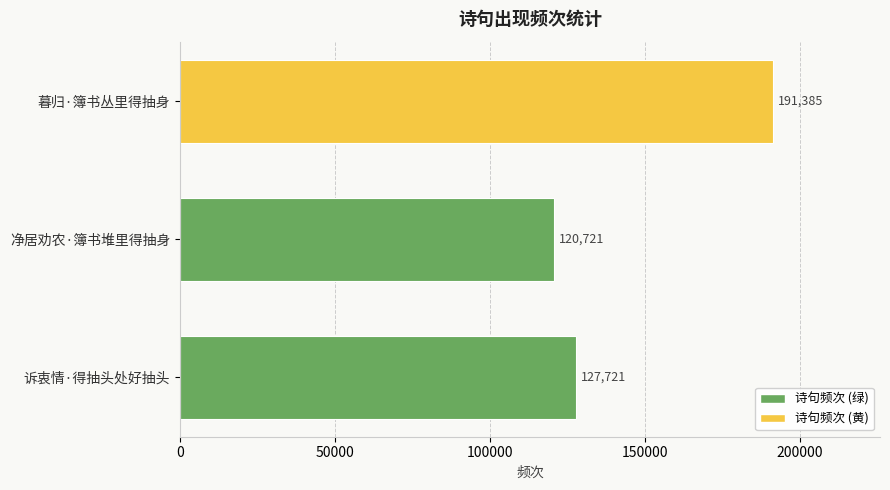

At which category does the chart reach its peak across all series?

暮归·簿书丛里得抽身